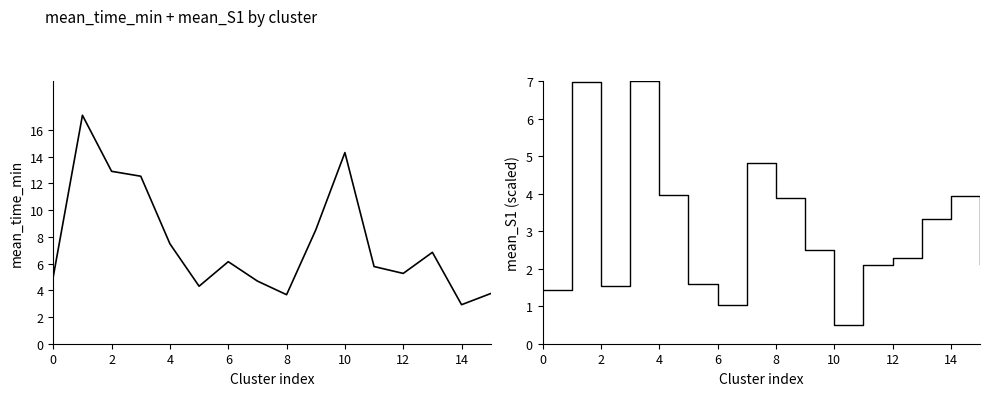

Does the chart display data point markers on the line(s)?

No